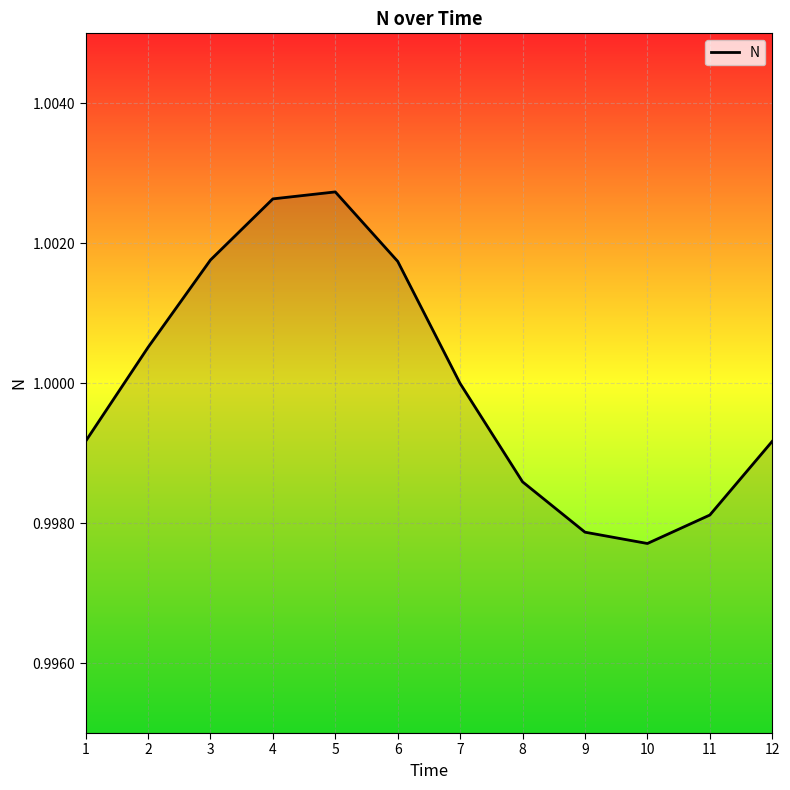

Is it true that the value at 11 is 1.0?

True